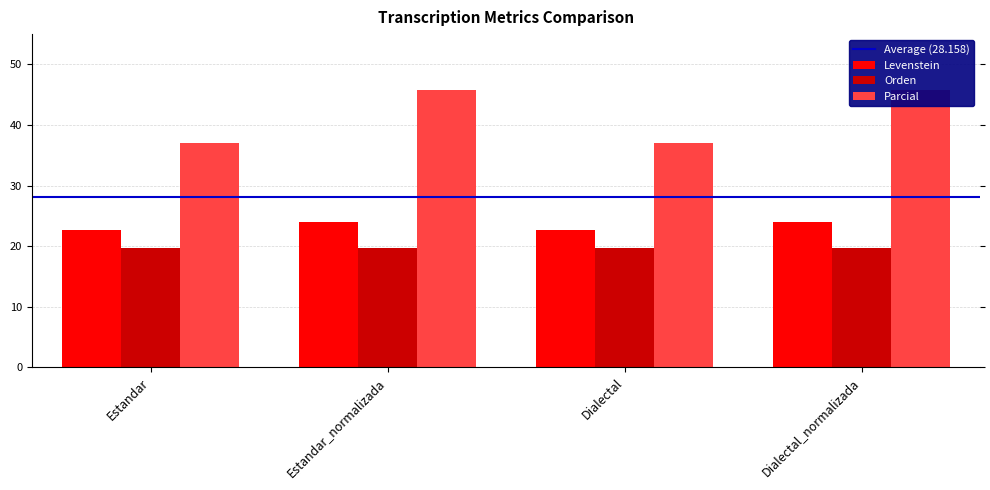

How many bars are there in each group?

2